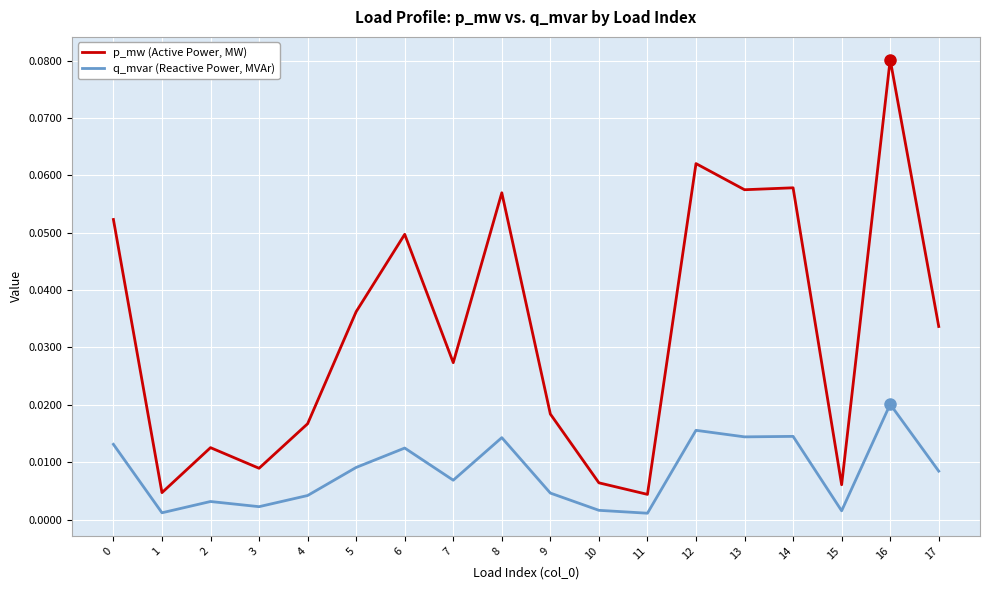

True or false: q_mvar (Reactive Power, MVAr) and p_mw (Active Power, MW) intersect in this chart.

False